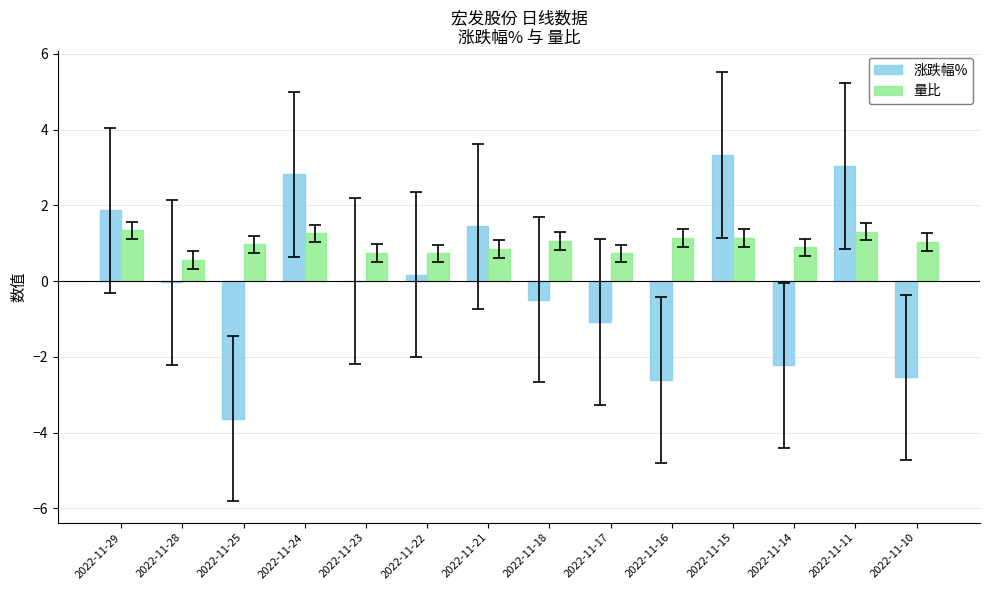

Is it true that 量比 equals 1.1 at 2022-11-15?

True